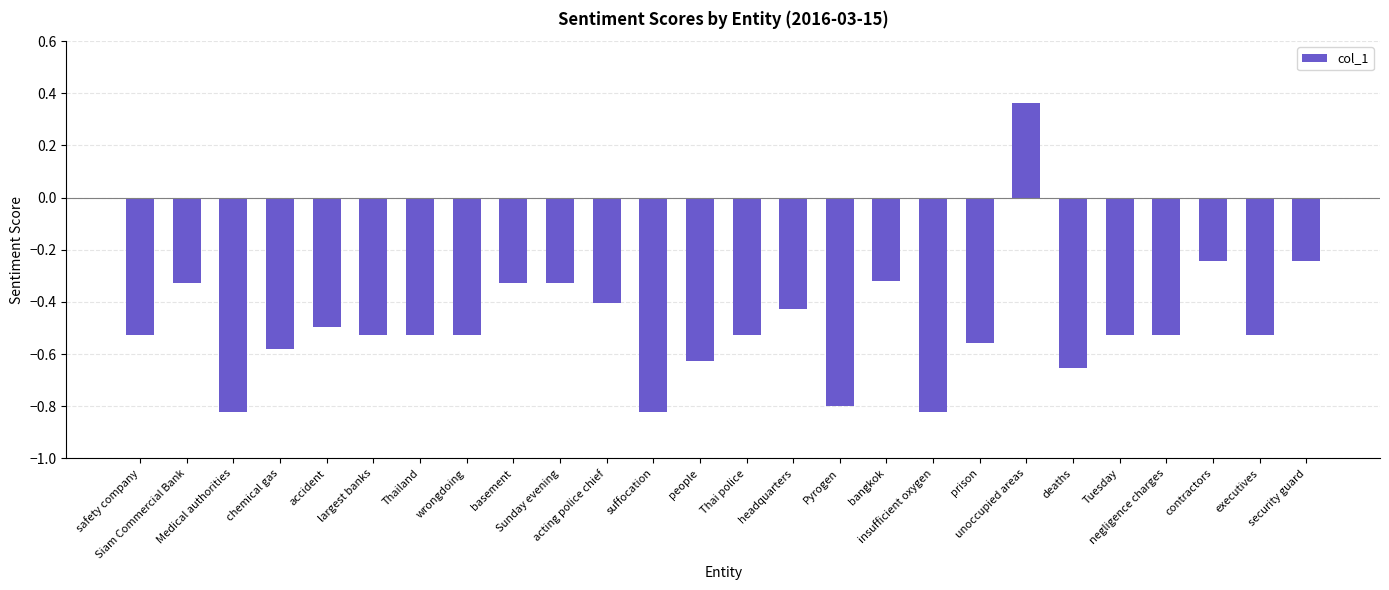

What is the sum of the values at chemical gas and basement?

-0.9